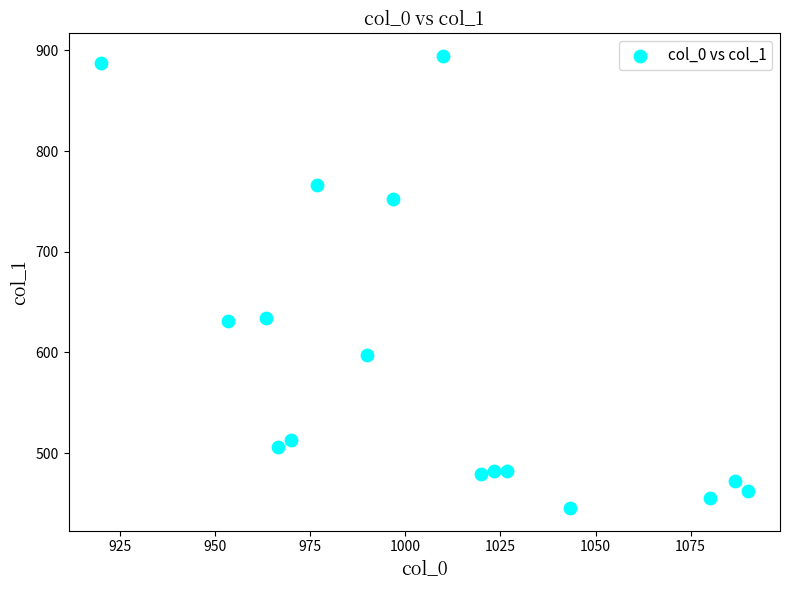

What is the range of Y values (max minus min)?

448.9